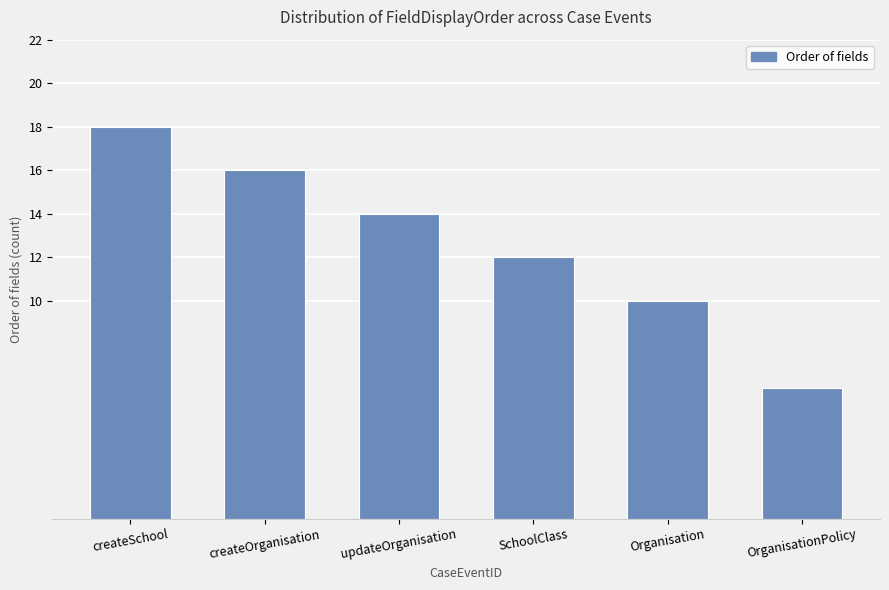

What is the label of the 3rd bar from the right?

SchoolClass